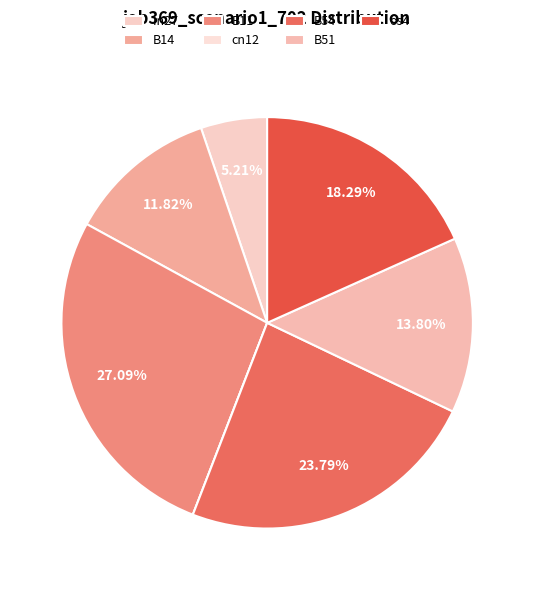

What is the total percentage of B54 and cn12?

23.8%